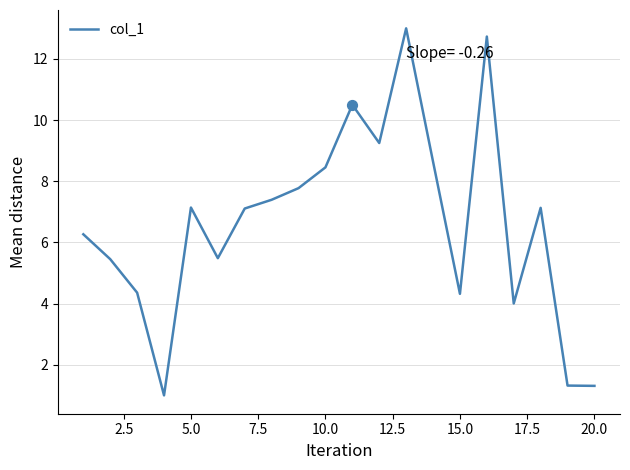

What is the minimum value shown in the chart?

1.0